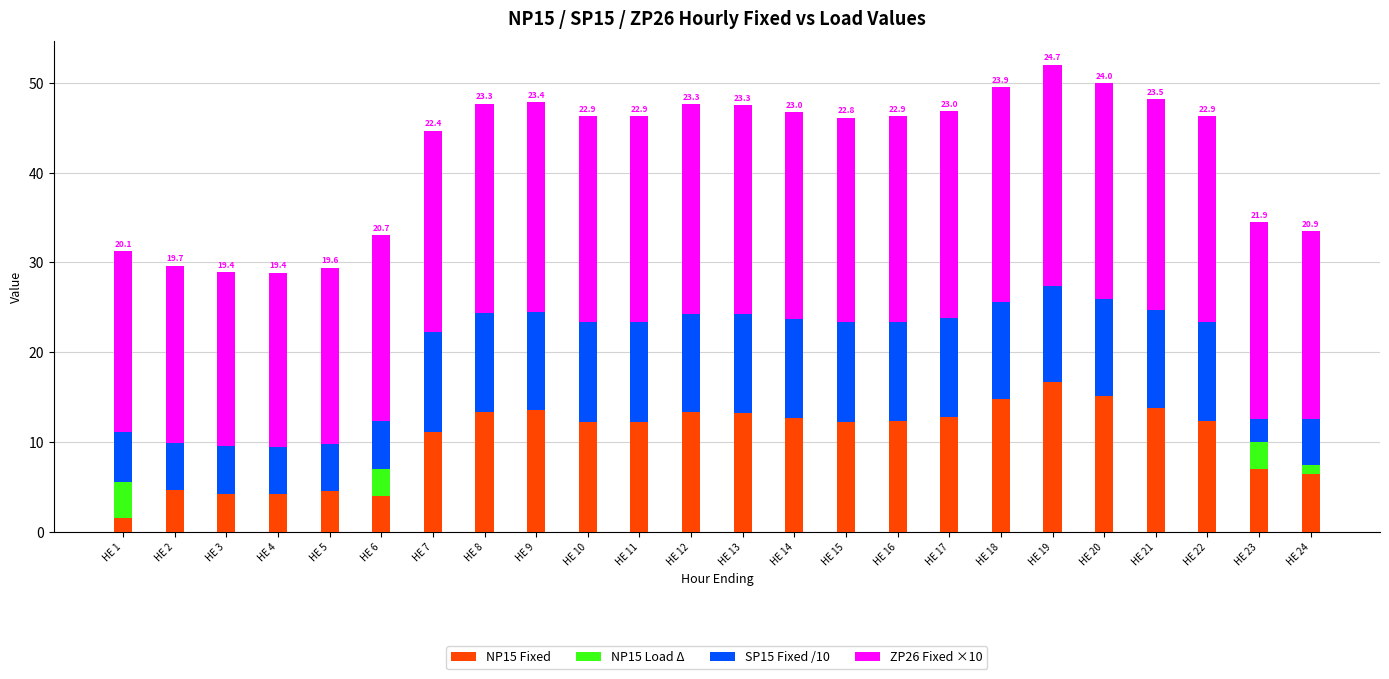

What is the total value across all series at HE 9?

47.9